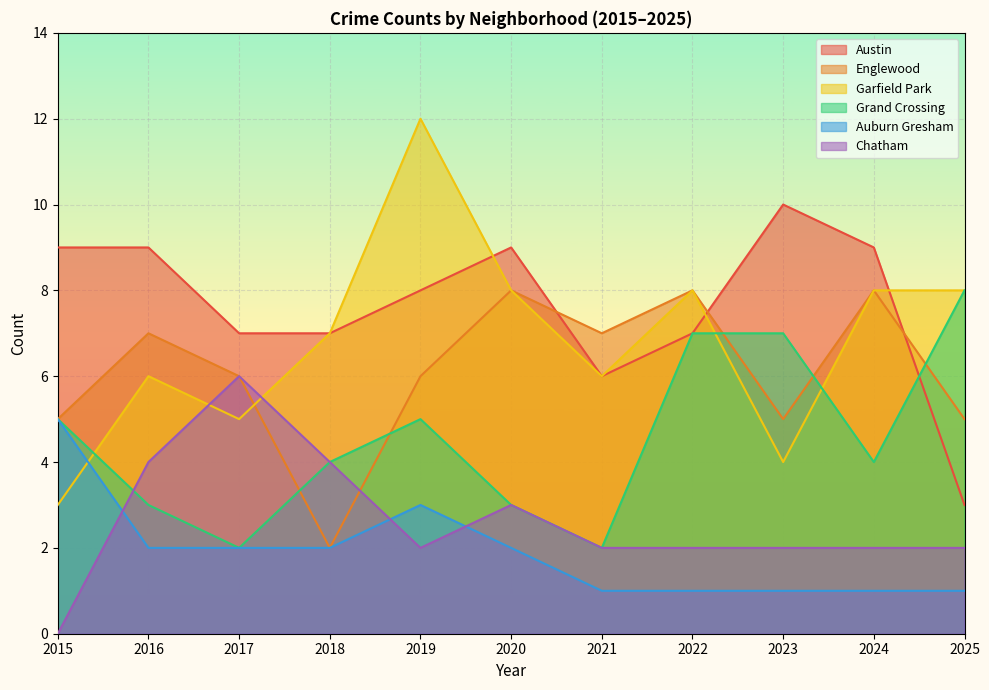

How many data points in Garfield Park are less than 7?

5